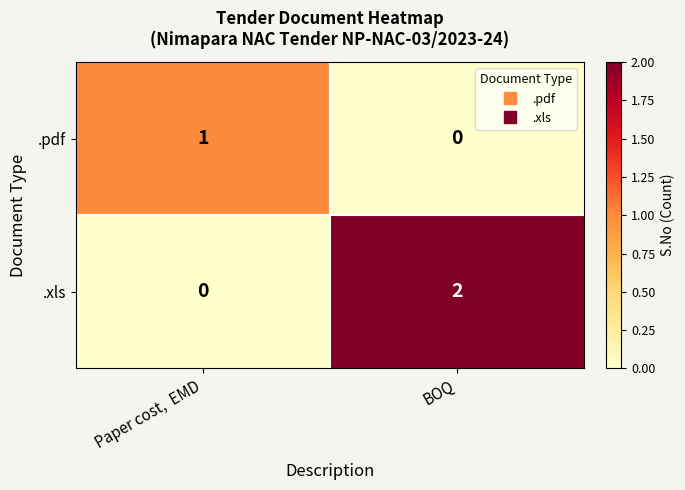

Reading left to right, transcribe all the data shown in this chart.

.pdf: Paper cost,  EMD=1	BOQ=0
.xls: Paper cost,  EMD=0	BOQ=2